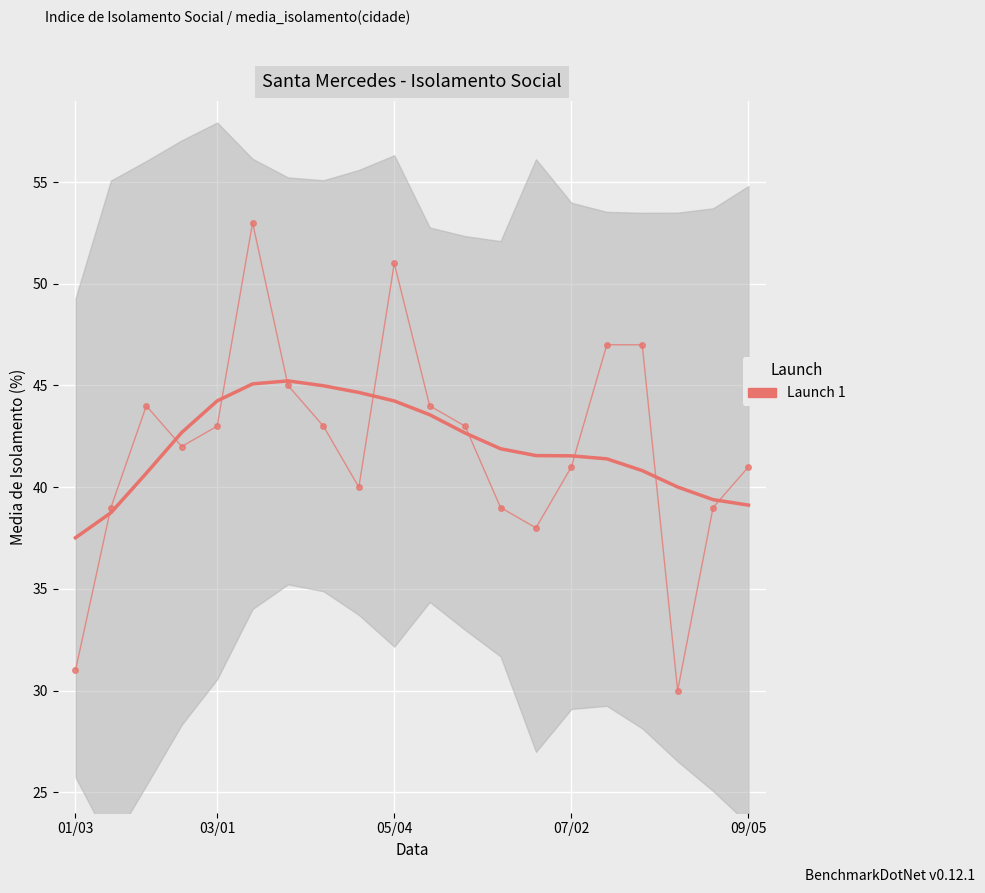

At which category does the chart reach its minimum across all series?

17